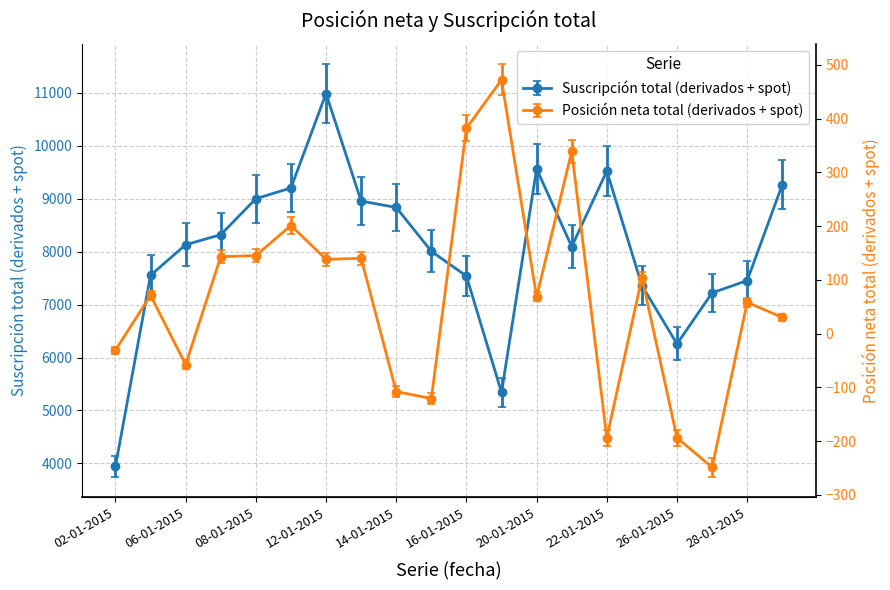

Which series has the largest range (max minus min)?

Suscripción total (derivados + spot)